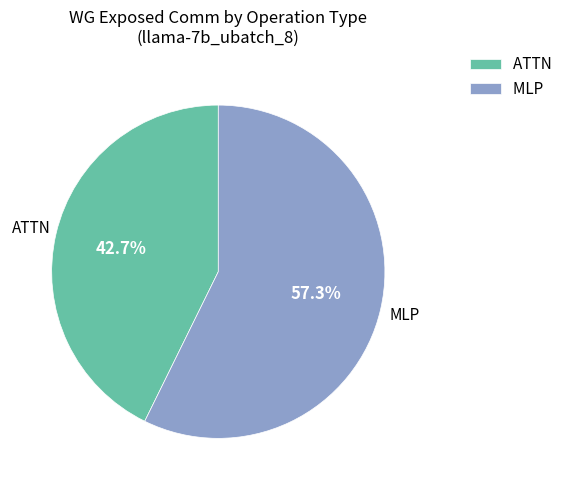

Combined, what portion of the pie is ATTN and MLP?

100.0%